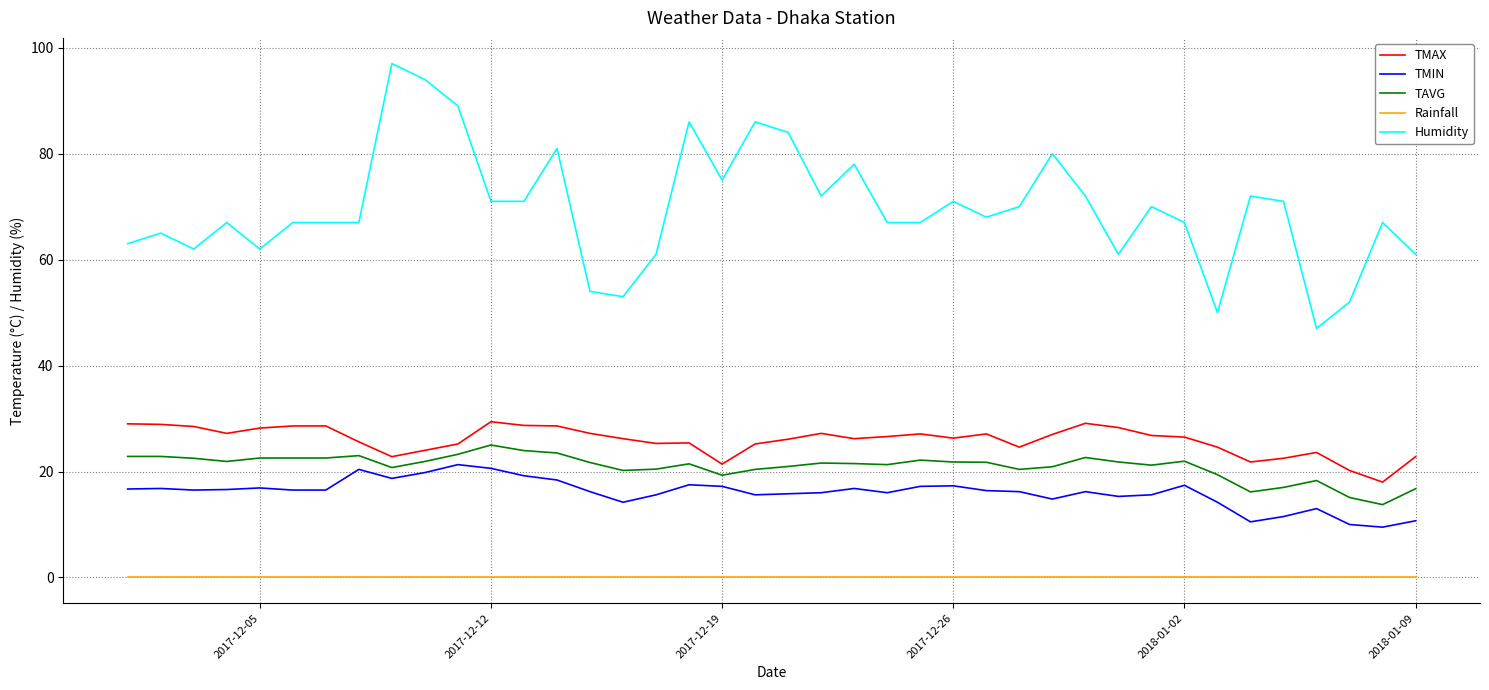

Which series has the largest range (max minus min)?

Humidity